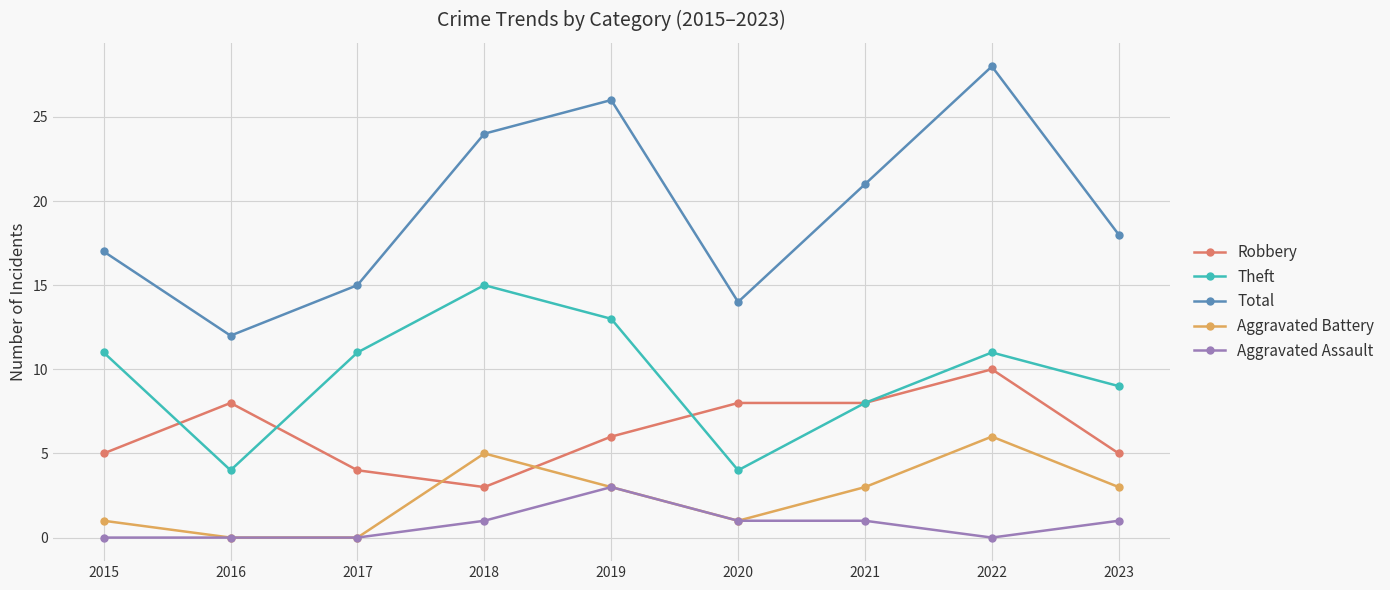

What is the difference between the highest and lowest values at 2017?

15